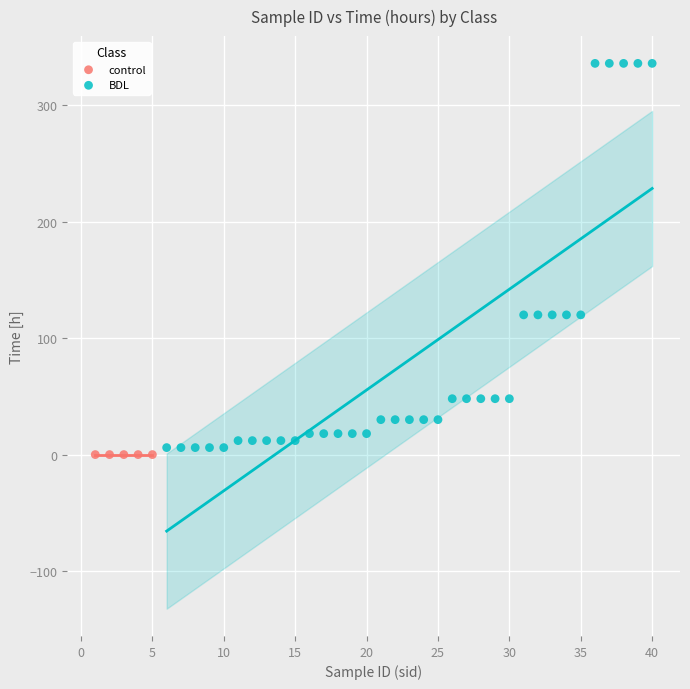

Which series contains the highest Y value?

BDL